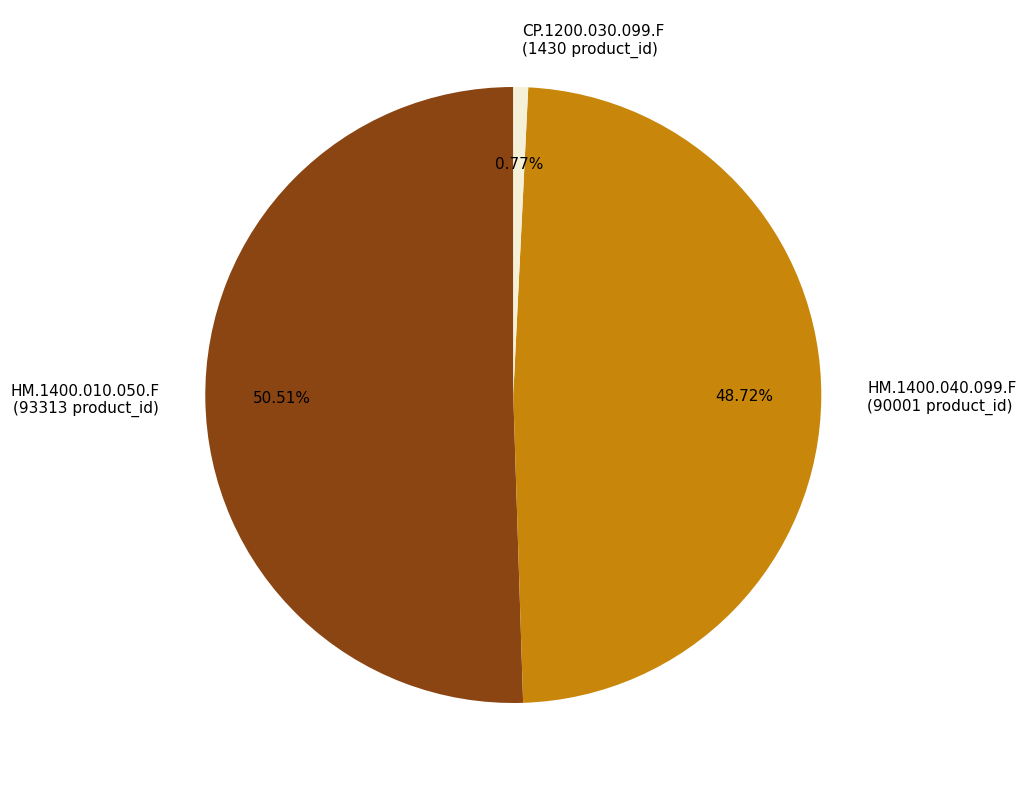

How many segments does this pie chart have?

3